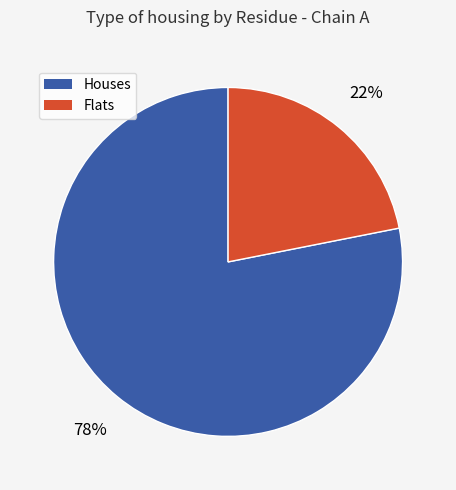

Is there any slice that represents more than half of the pie?

Yes